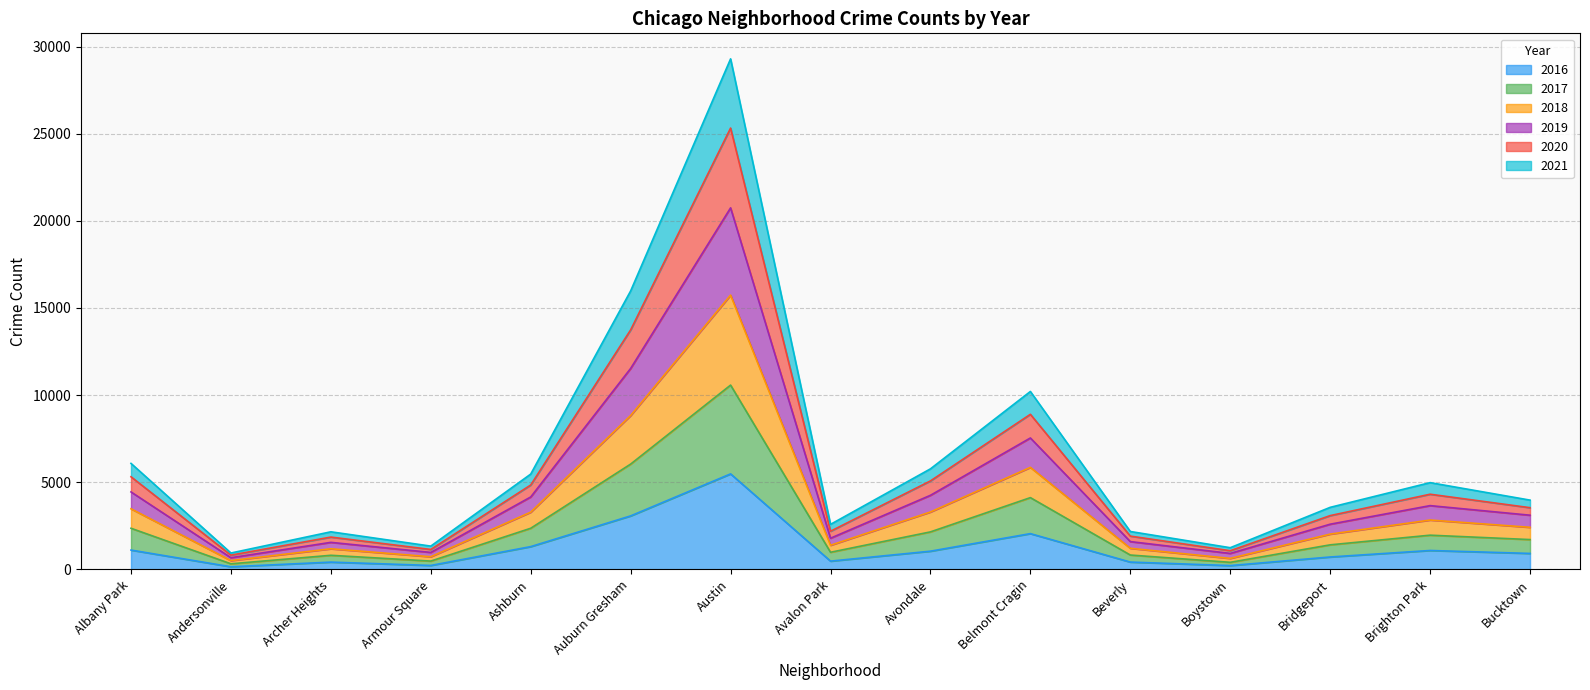

True or false: 2017 and 2020 cross at least once.

False